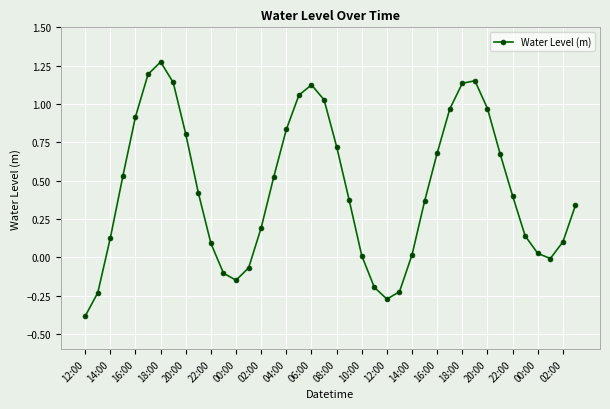

How many interior local valleys (lower than both neighbors) does the data have?

3